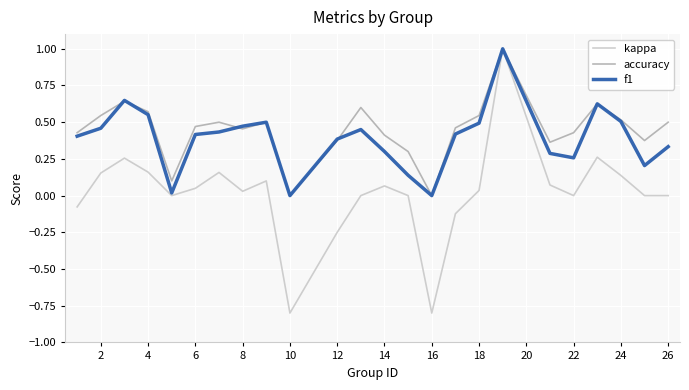

What is the minimum value shown in the chart?

-0.8